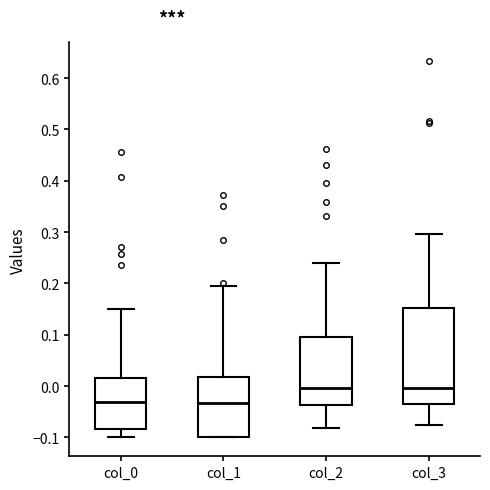

Where is the upper edge of the box for col_2 on the y-axis? The values are not printed on the chart, so give them approximately, as read against the axis.

0.10